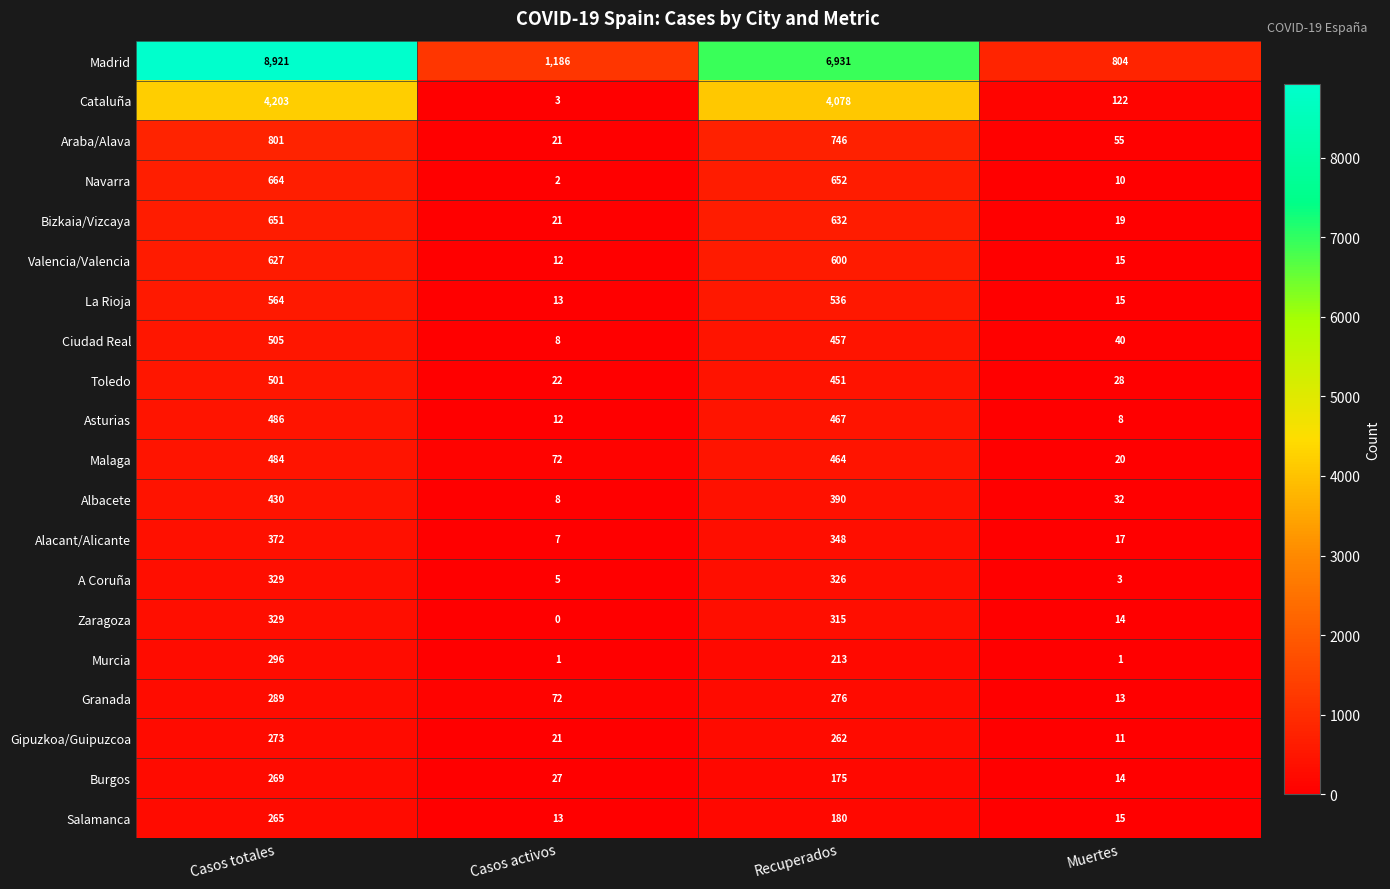

Which series changed the most between Casos totales and Casos activos?

Madrid